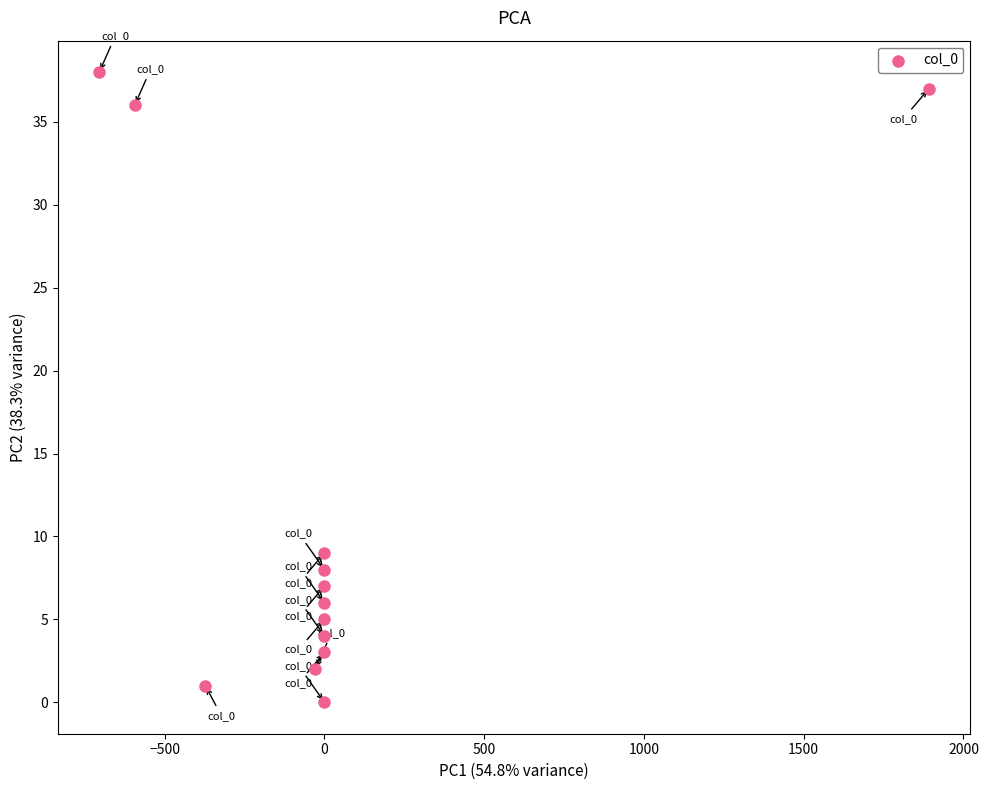

What Y value in the scatter plot is closest to 19?

9